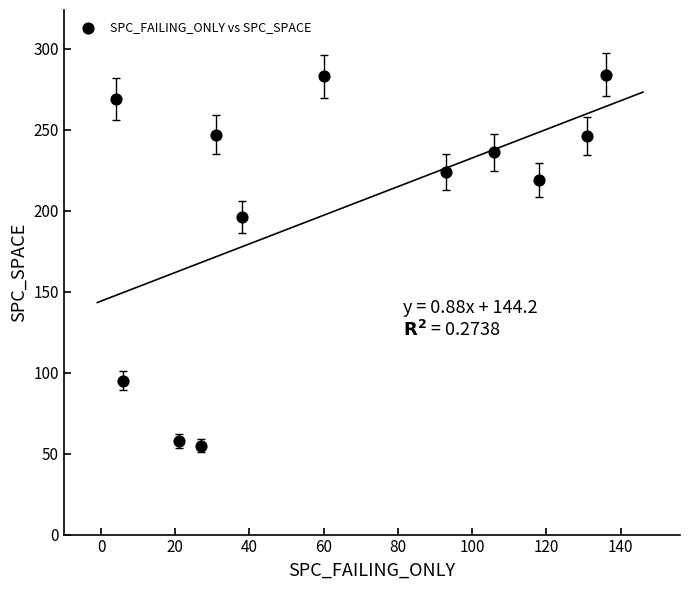

What is the range of Y values (max minus min)?

229